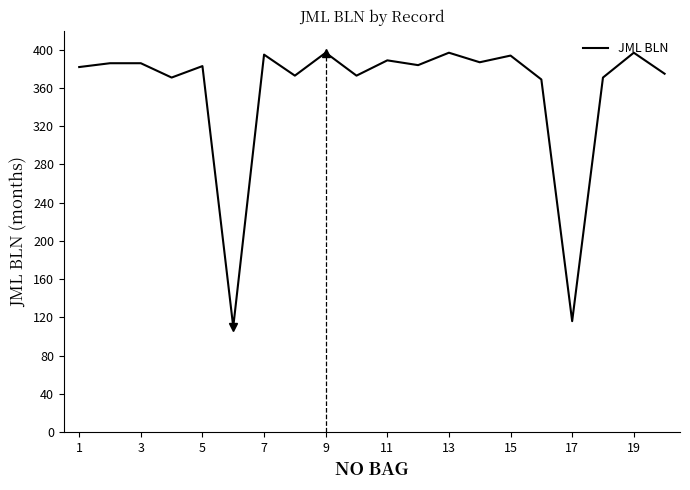

What is the minimum value shown in the chart?

110